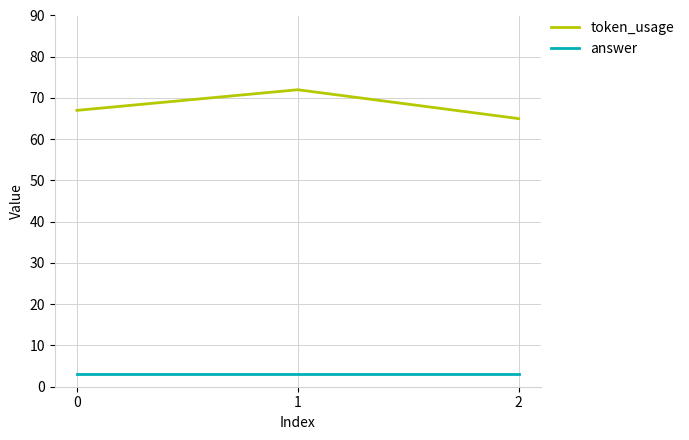

What are all the series names shown in the legend?

token_usage, answer